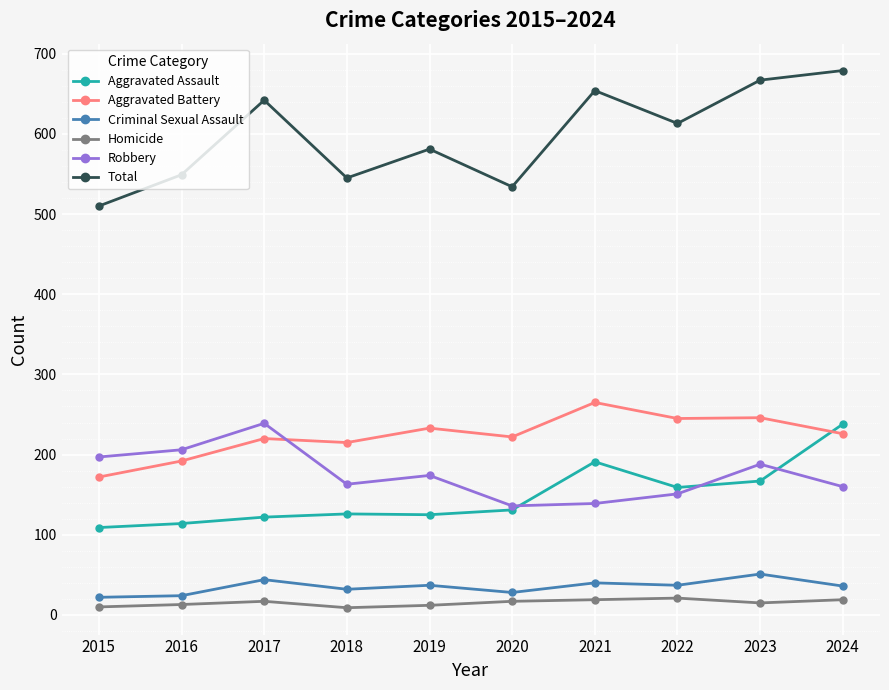

How many data points in Criminal Sexual Assault are less than 37?

5